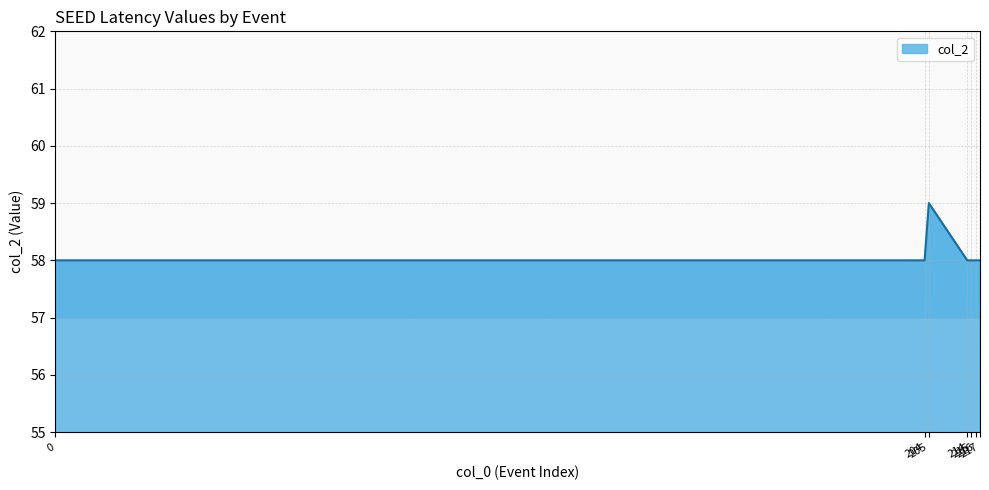

What is the average value?

58